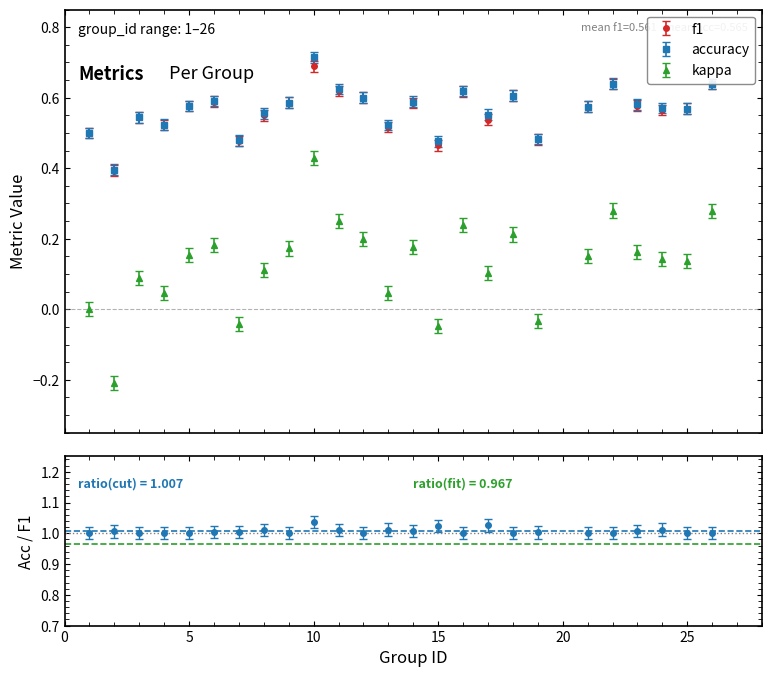

What is the greatest value displayed?

0.7